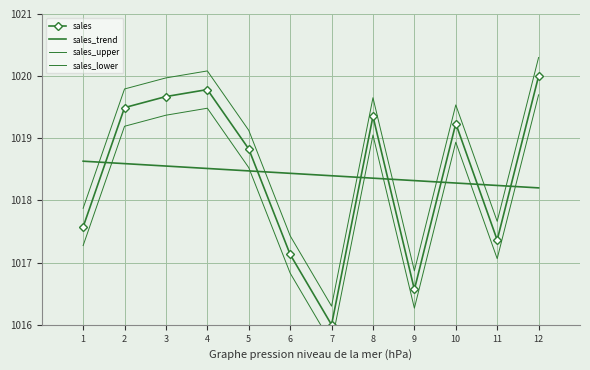

The sales series shows 318.6 at 8. True or false?

False